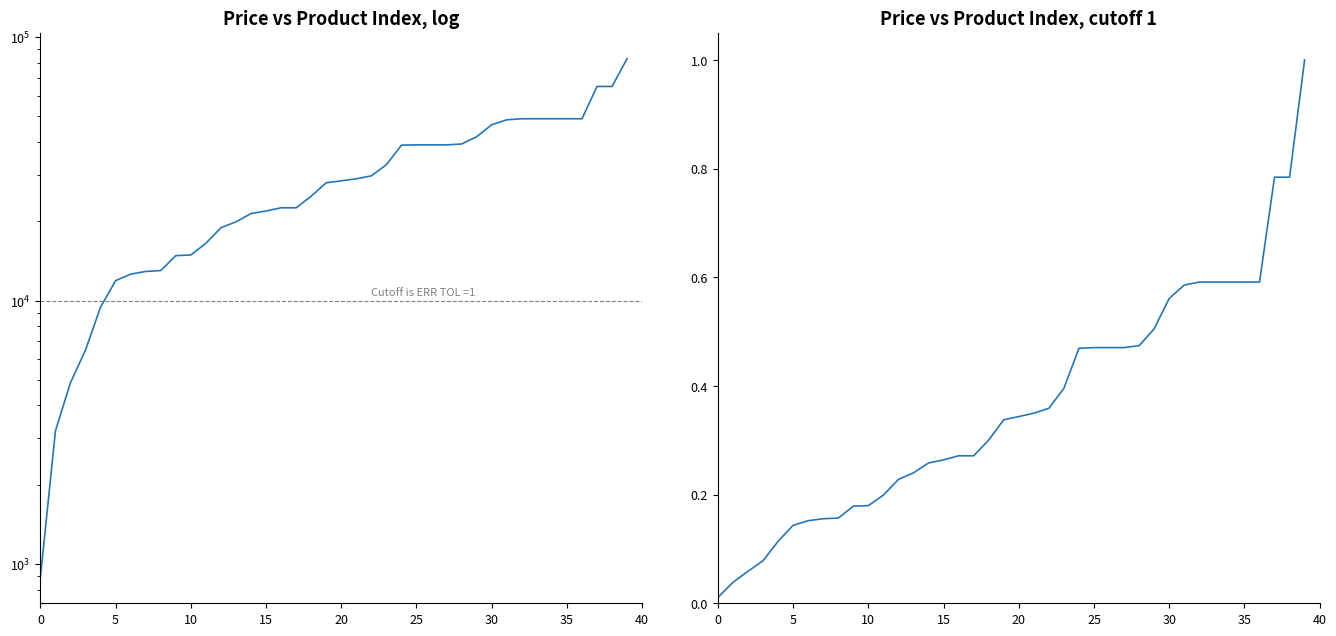

At how many categories does at least one series exceed 36046?

16